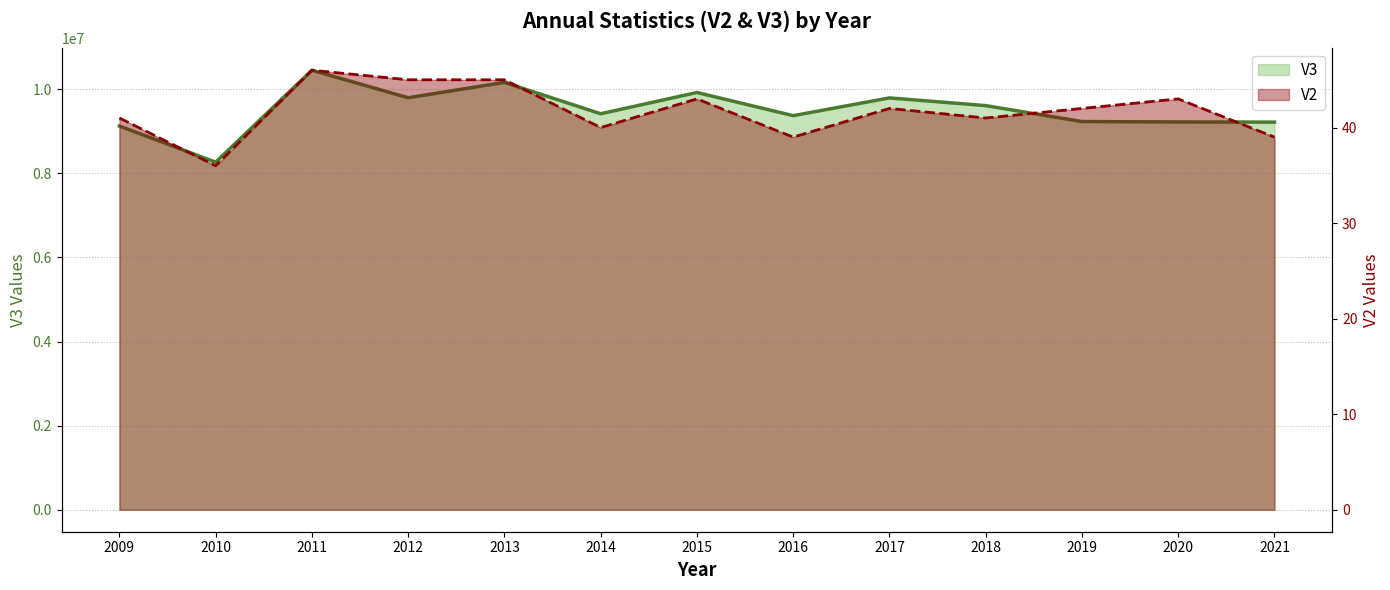

Where does the V3 series first go above 9416100?

2011